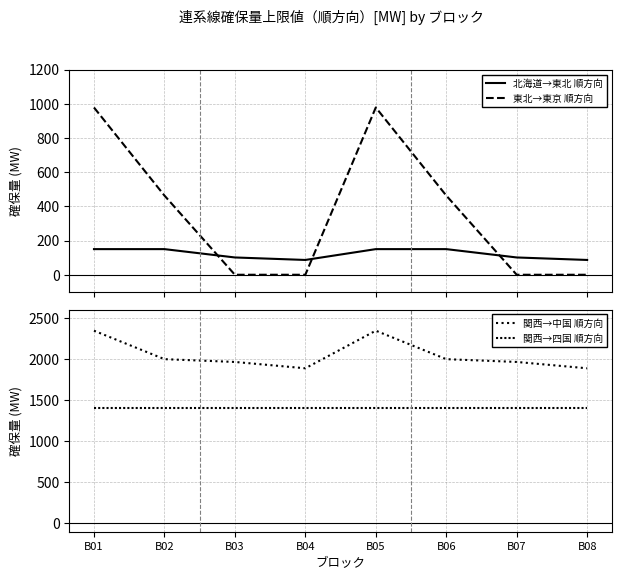

Which series changed the most between B03 and B08?

関西→中国 順方向